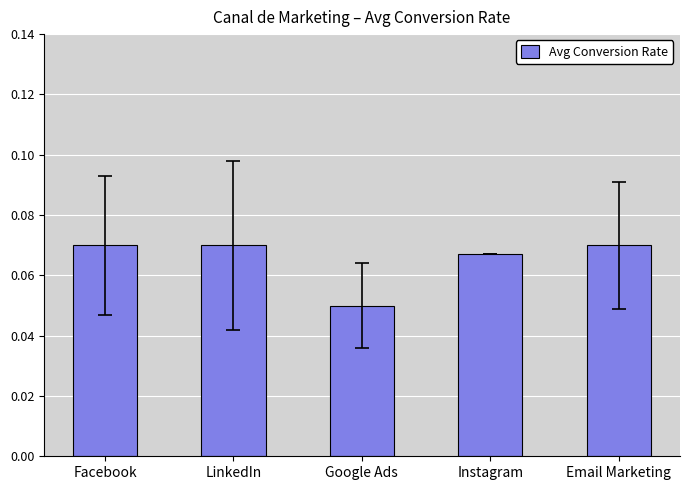

How many values are between 0 and 1?

5